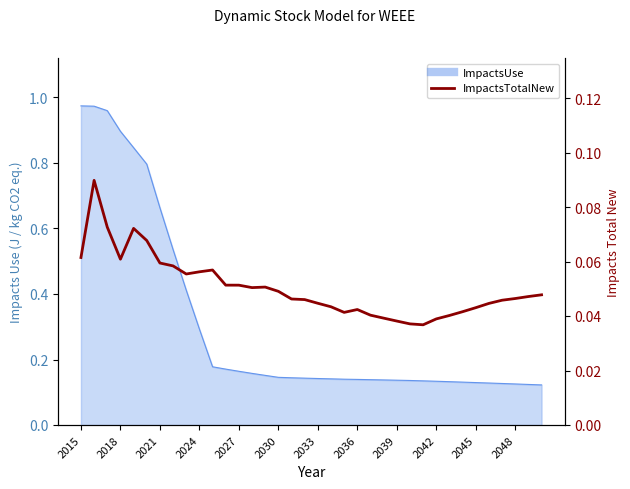

Does the chart have visible grid lines?

No